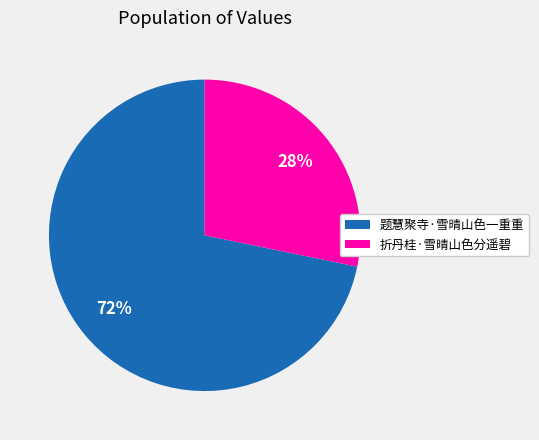

To the nearest percent, what is the difference between the 折丹桂·雪晴山色分遥碧 and 题慧聚寺·雪晴山色一重重 slice percentages?

44%